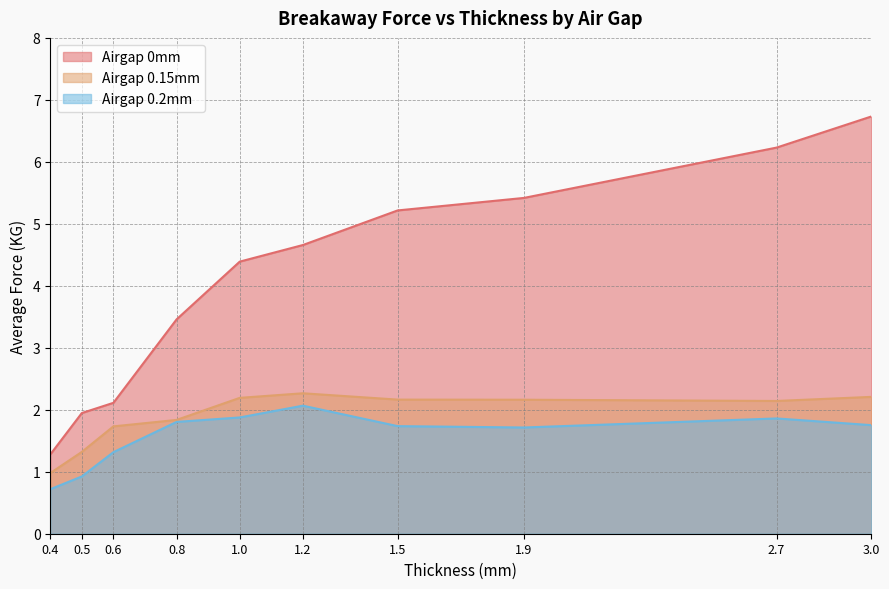

Between 0.8 and 1.2, which series saw the biggest shift?

Airgap 0mm